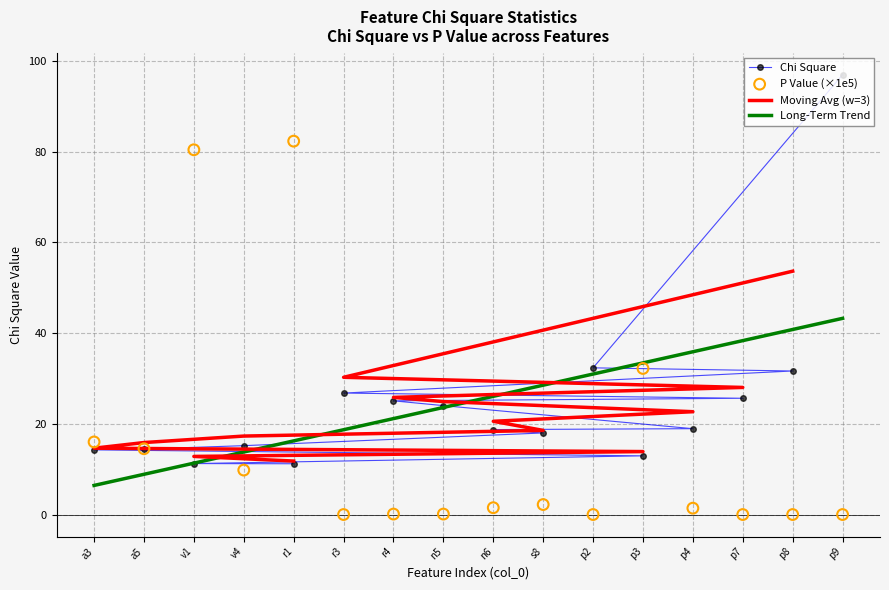

What is the maximum value for Chi Square?

96.9